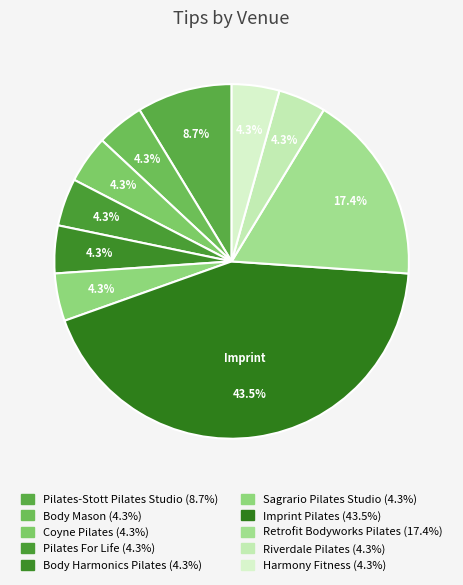

What is the largest slice in the pie chart?

Imprint Pilates